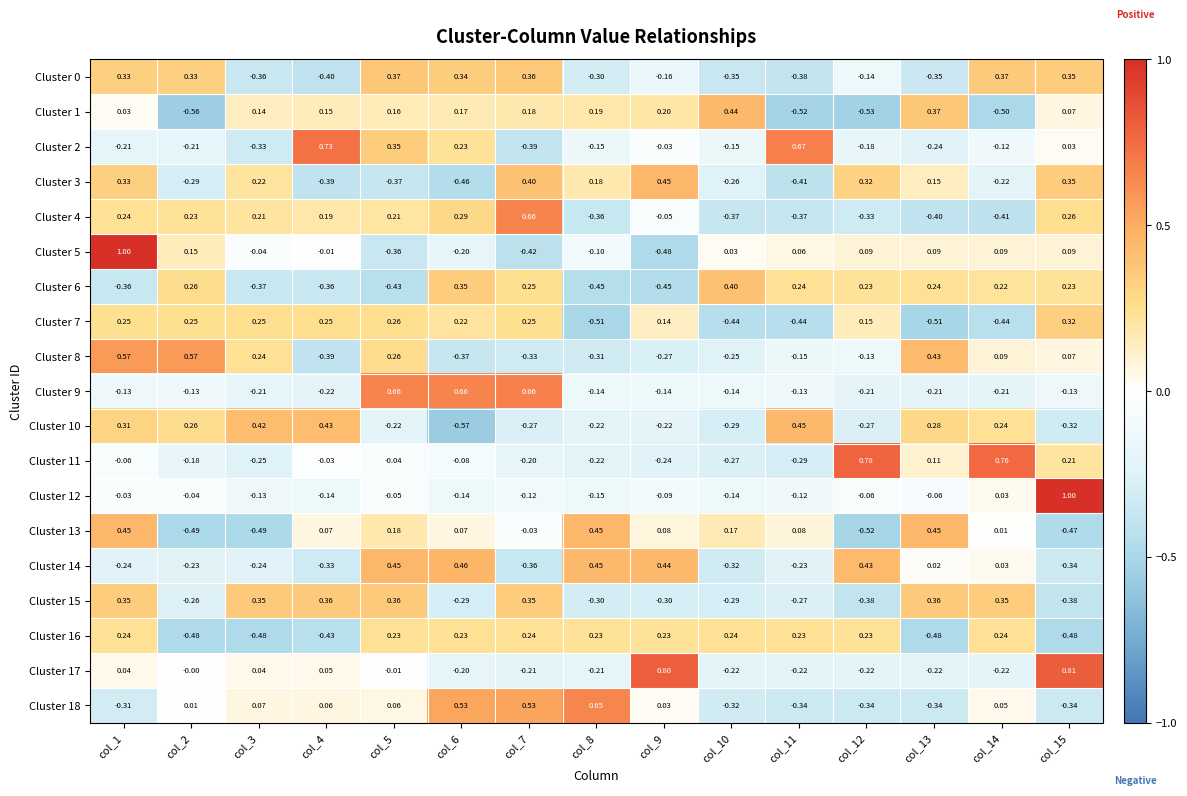

Is the value of Cluster 3 at col_8 greater than the value of Cluster 1 at col_6?

Yes